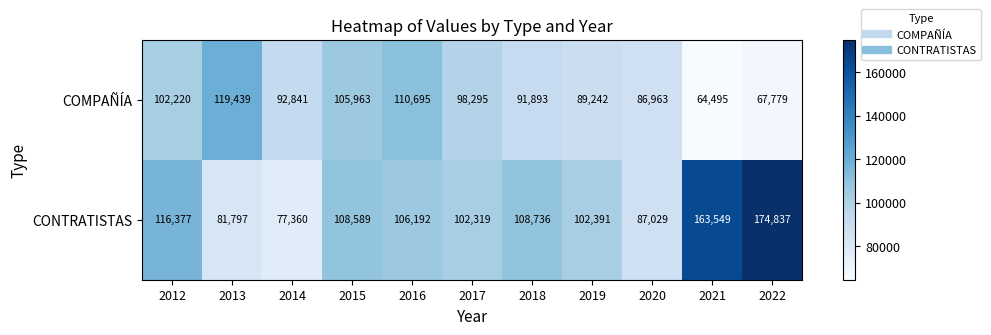

At which category does the chart reach its minimum across all series?

2021